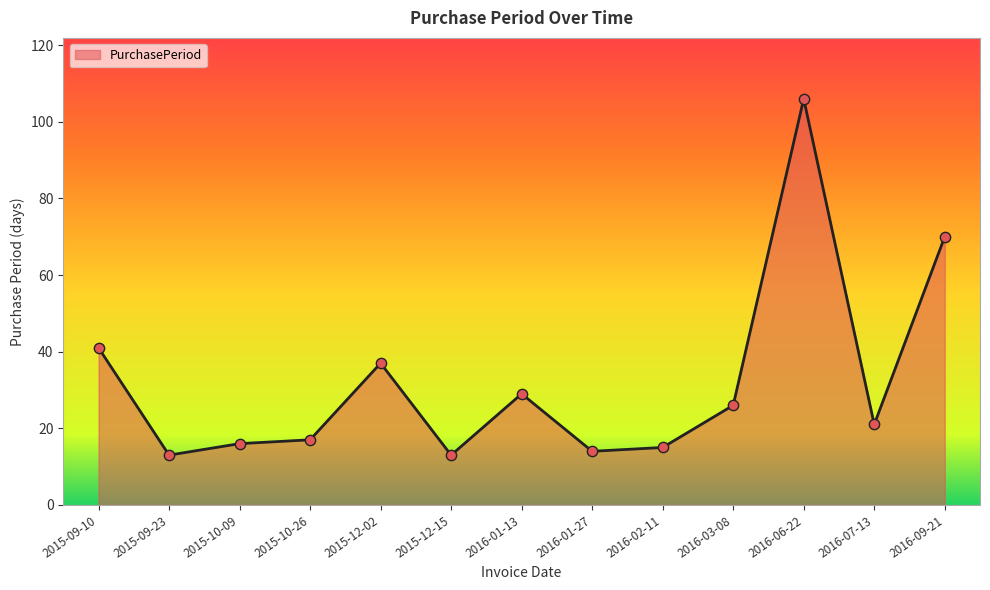

What is the change in value from 2016-03-08 to 2016-09-21?

+44